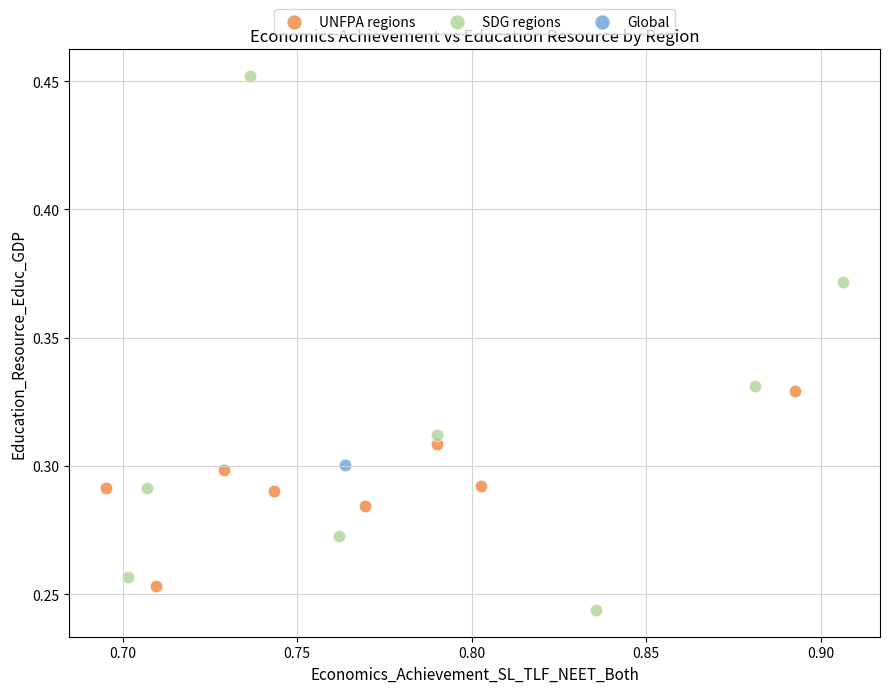

What are all the series names shown in the legend?

UNFPA regions, SDG regions, Global